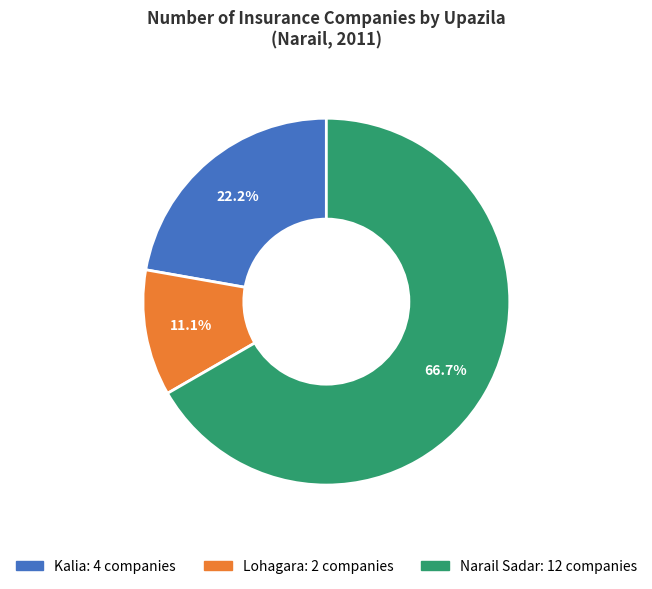

To the nearest percent, what portion does Kalia represent?

22%